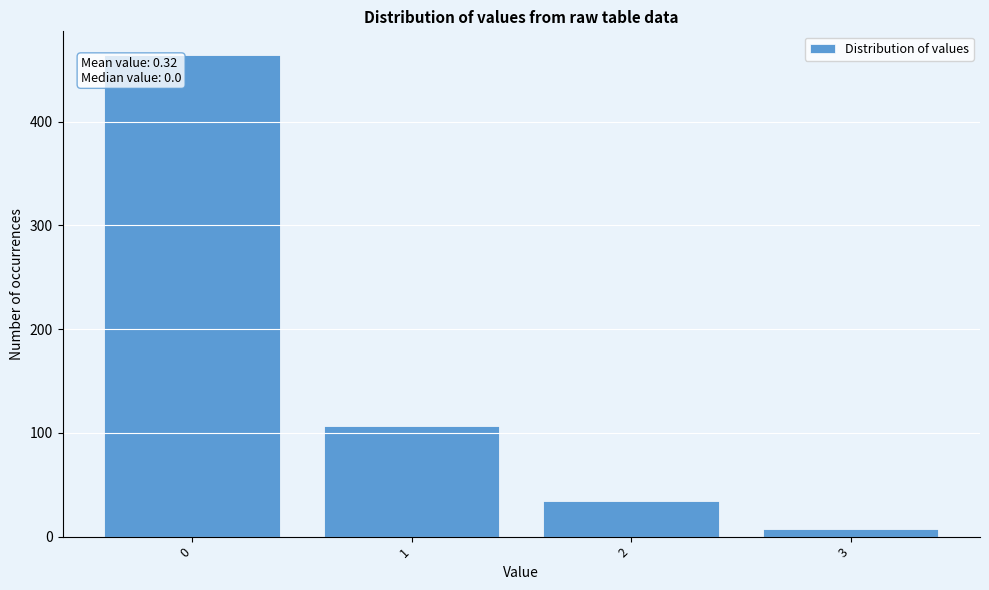

Reading left to right, list all the values displayed in this chart.

464	107	34	7